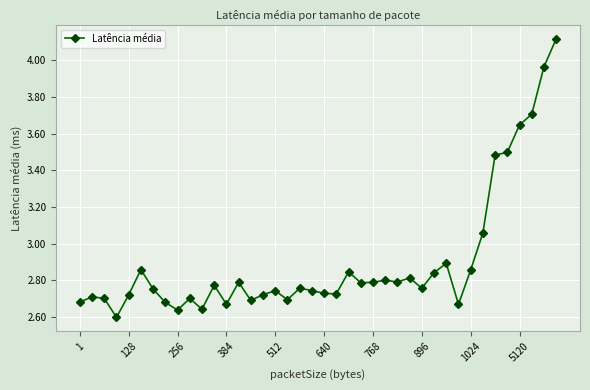

True or false: the data has more than 2 interior local peaks.

True